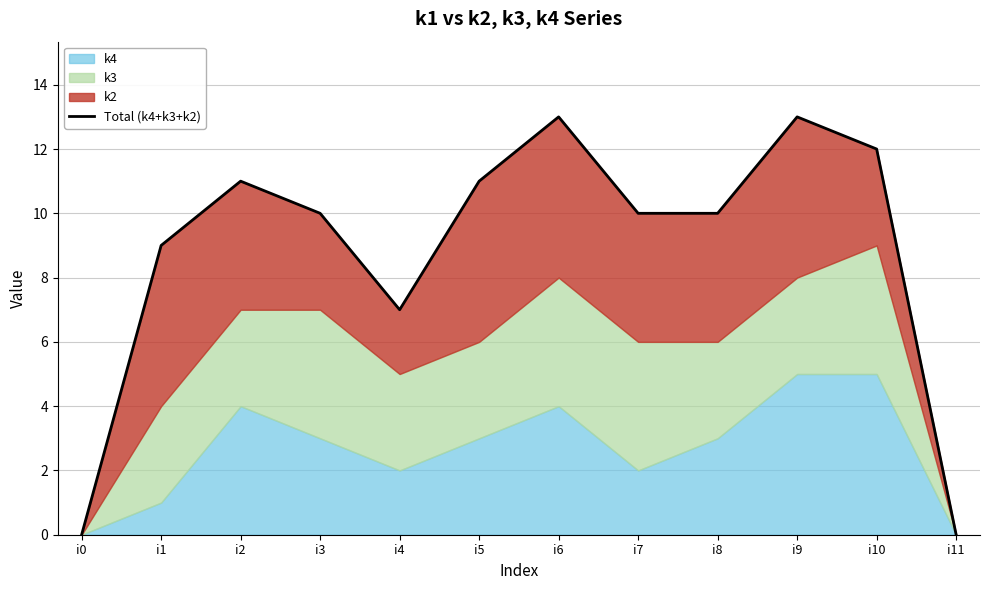

Where does the data first go above 10?

i2